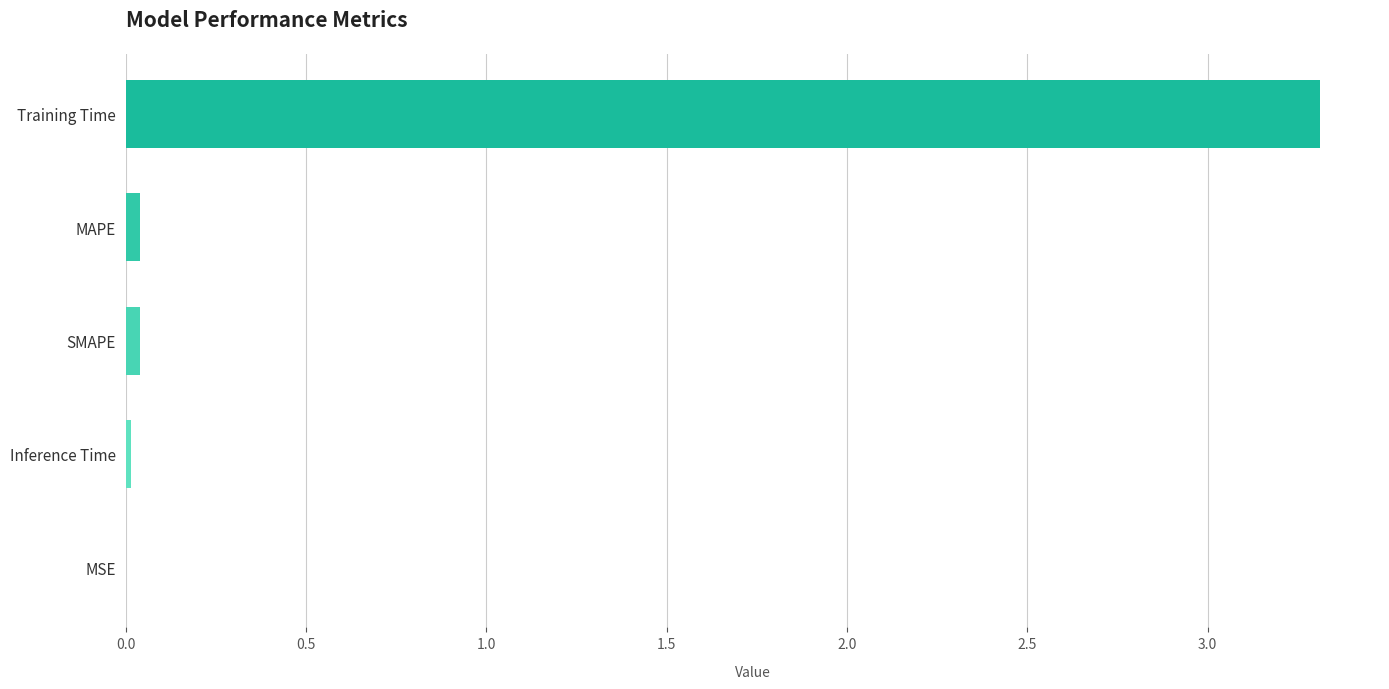

Between MAPE and Training Time, which is larger?

Training Time